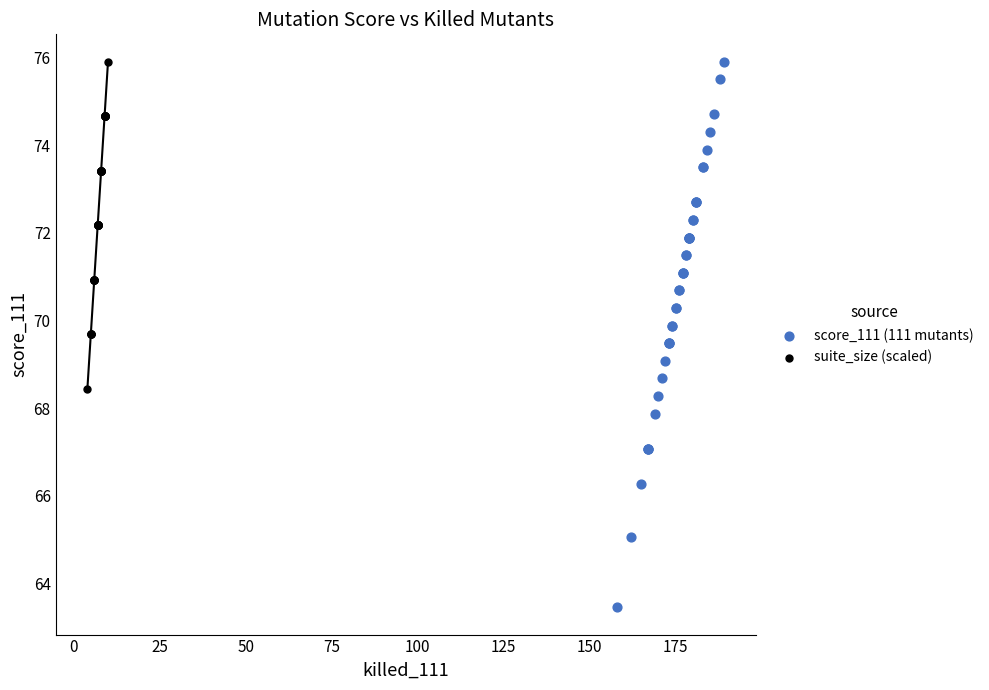

Which series has the widest spread of Y values?

score_111 (111 mutants)